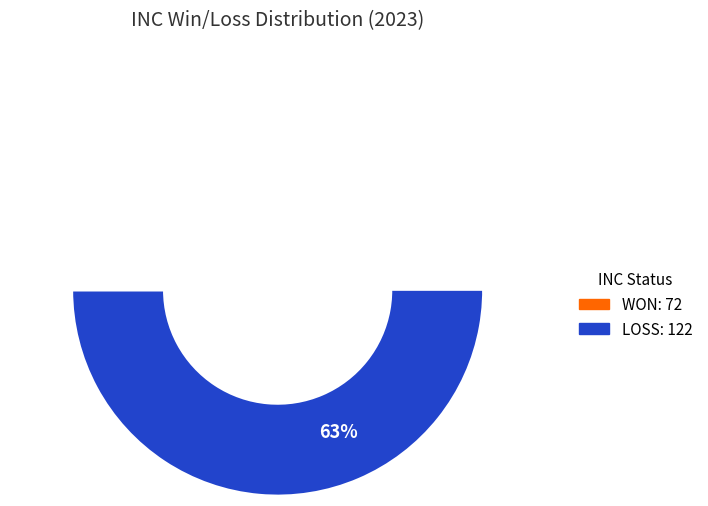

What is the majority slice?

LOSS